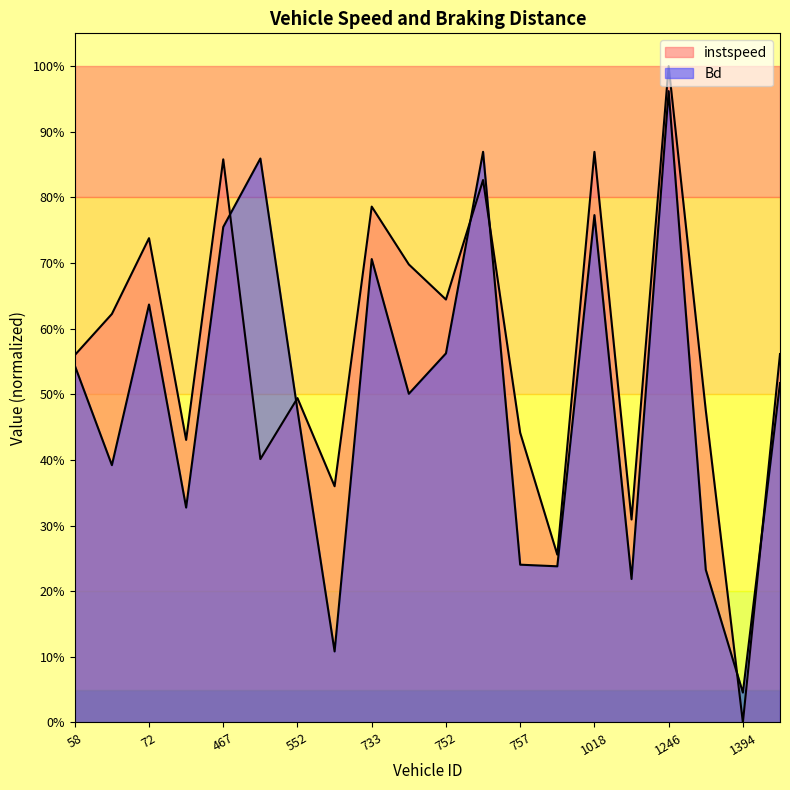

Reading left to right, what are all the values shown in this chart?

instspeed: 0.6	0.6	0.7	0.4	0.9	0.4	0.5	0.4	0.8	0.7	0.6	0.8	0.4	0.3	0.9	0.3	1.0	0.5	0.0	0.6
Bd: 0.5	0.4	0.6	0.3	0.8	0.9	0.5	0.1	0.7	0.5	0.6	0.9	0.2	0.2	0.8	0.2	1.0	0.2	0.0	0.5